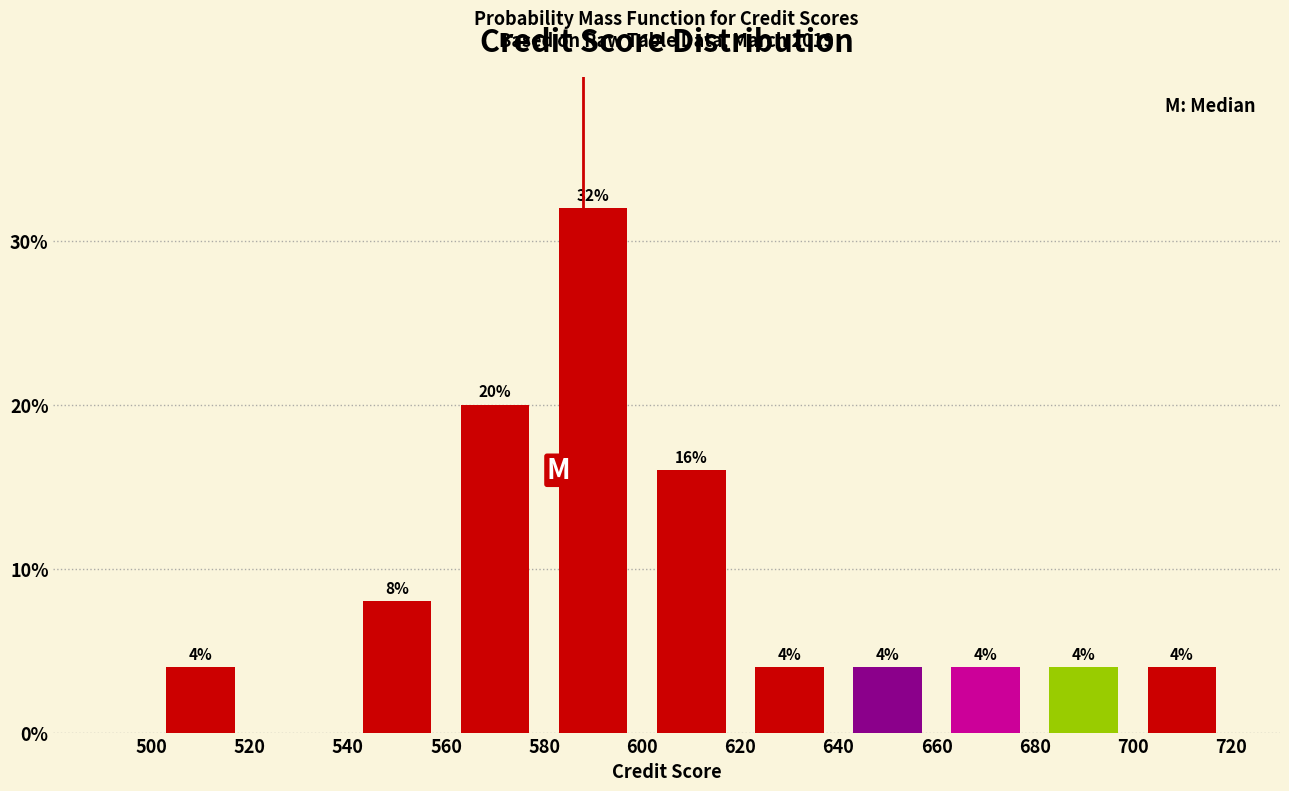

Over which range of the x-axis is the bar tallest?

580 to 600